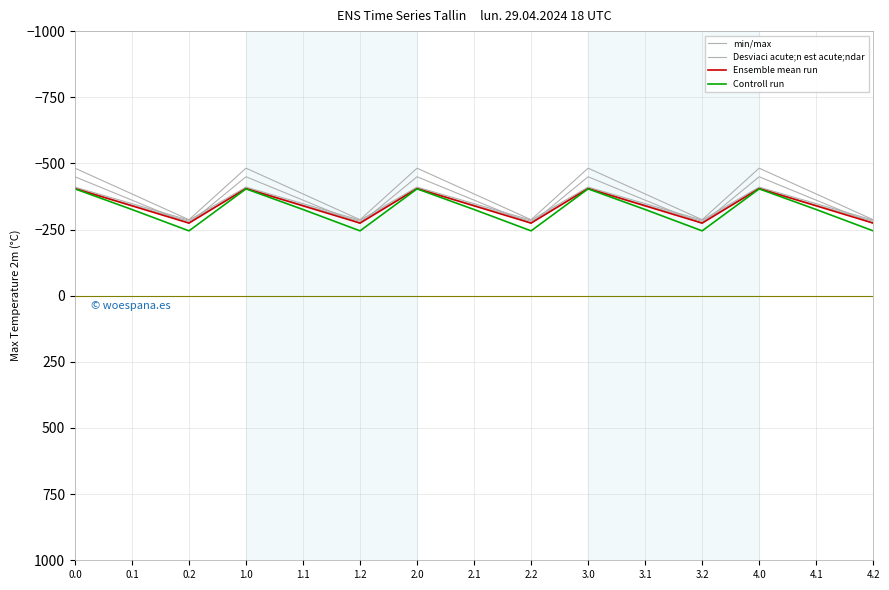

After their last crossing, which series has the higher values: Ensemble mean run or min/max?

Ensemble mean run